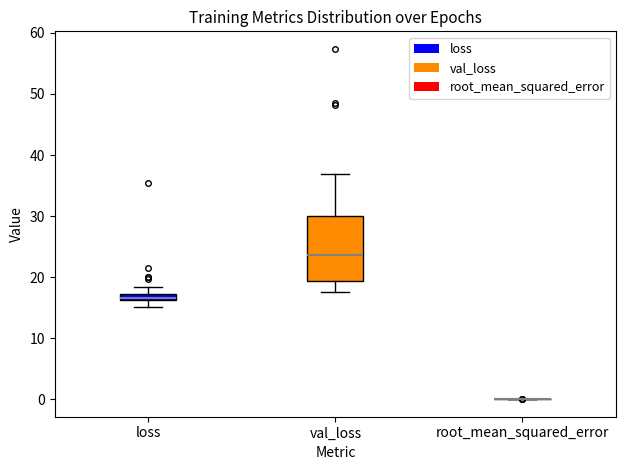

Which box is the tallest, from its lower edge to its upper edge?

val_loss